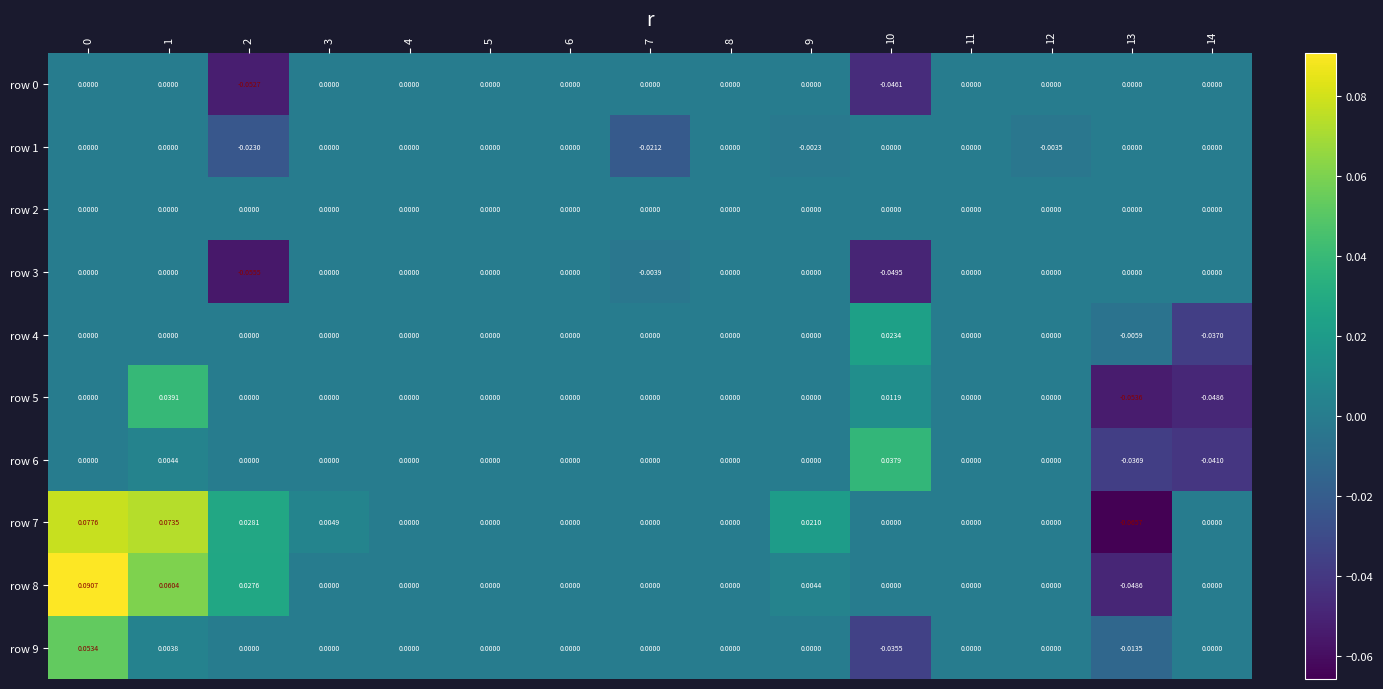

Which series has the widest spread of values?

row 7